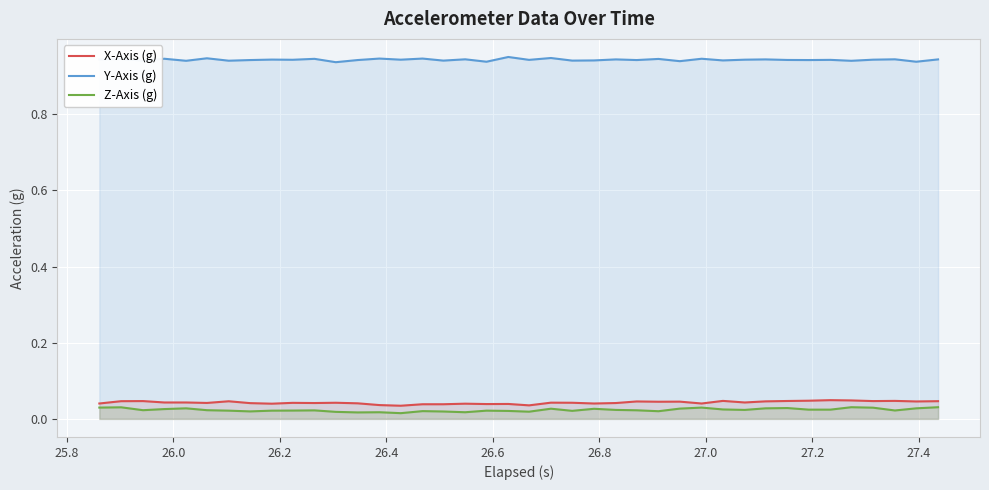

How many categories are shown in the chart?

40